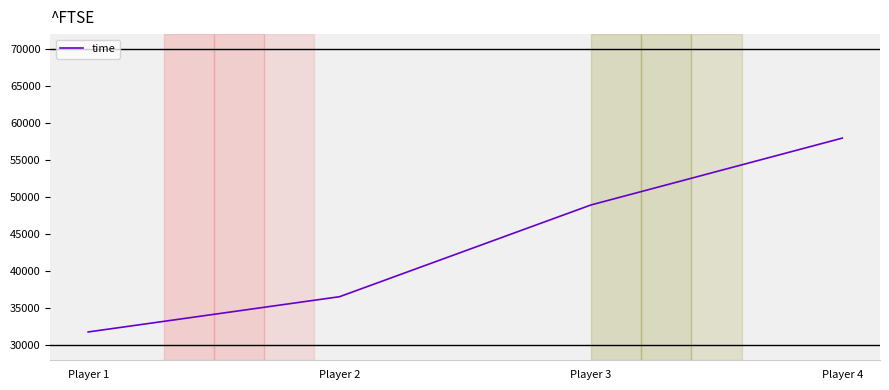

Reading right to left, transcribe all the data shown in this chart.

57971	48951	36576	31820